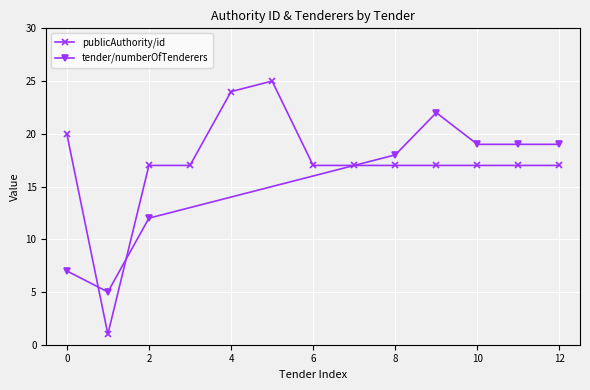

True or false: publicAuthority/id has more than 0 interior local peaks.

True